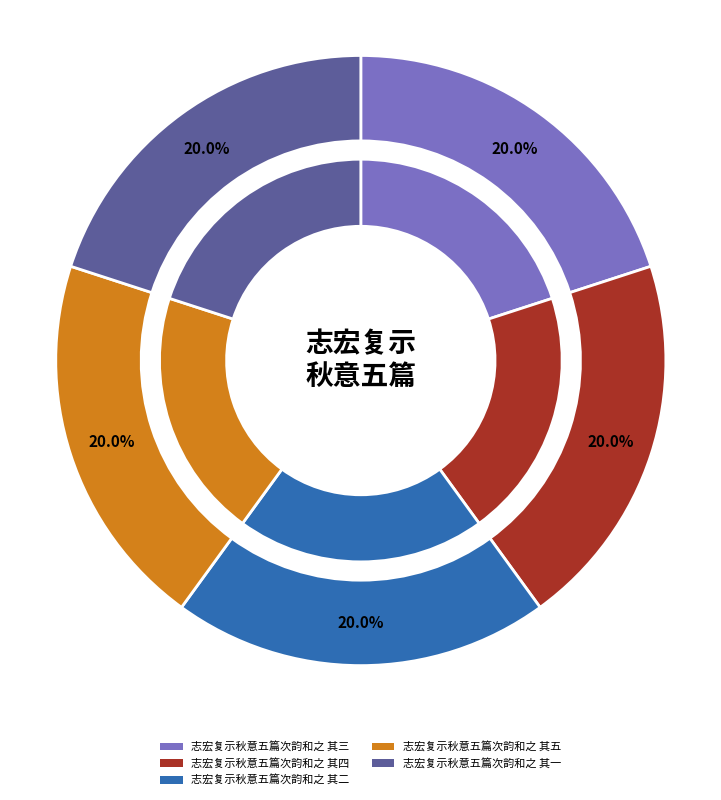

Count the number of slices in the pie.

5